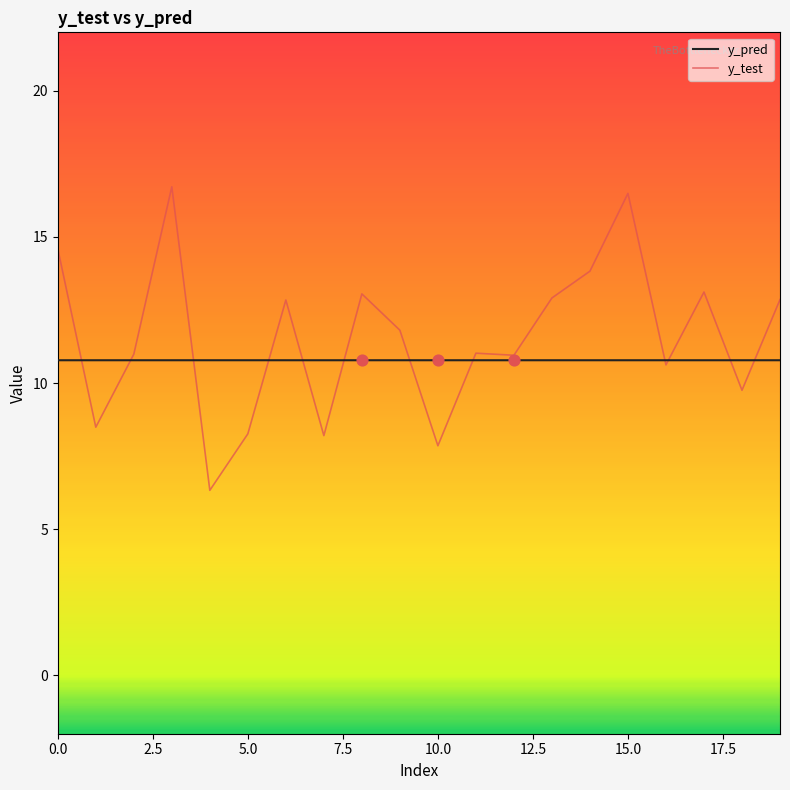

Which series has the largest total across all categories?

y_test